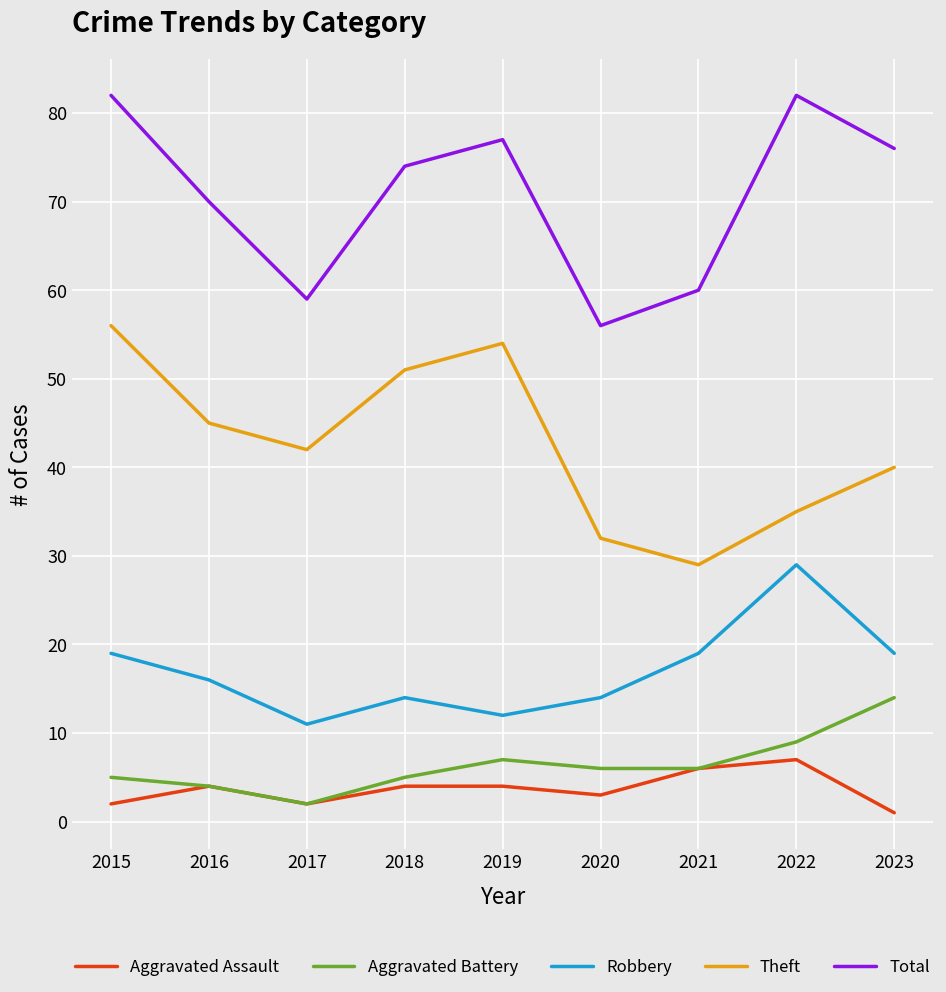

What is the sum of all Total values?

636